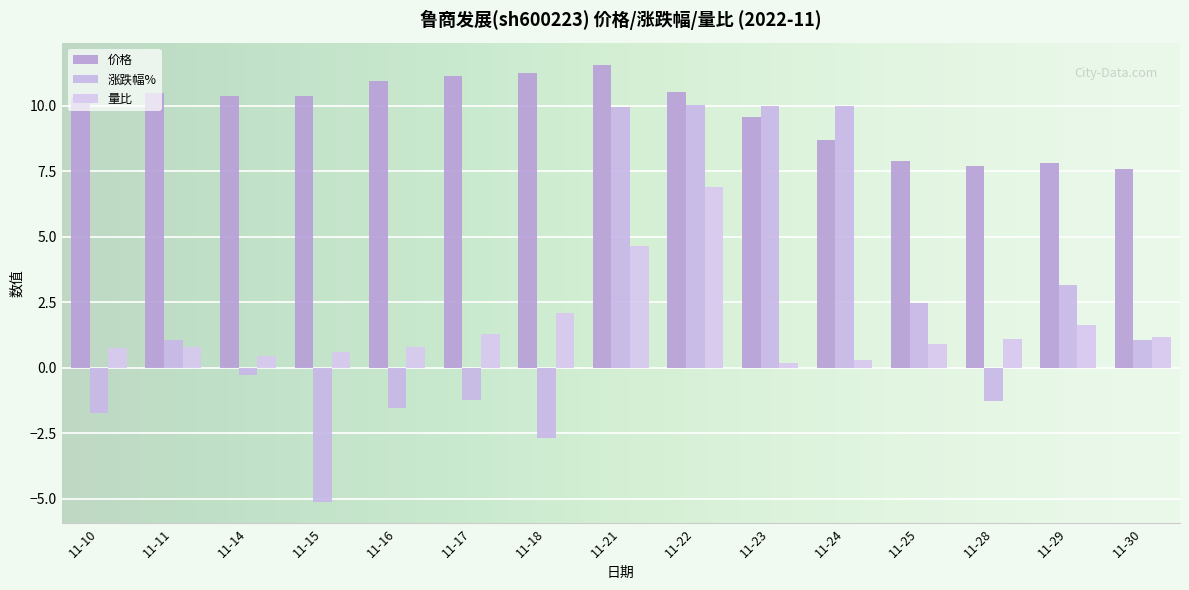

The 量比 series shows 4.6 at 11-21. True or false?

True